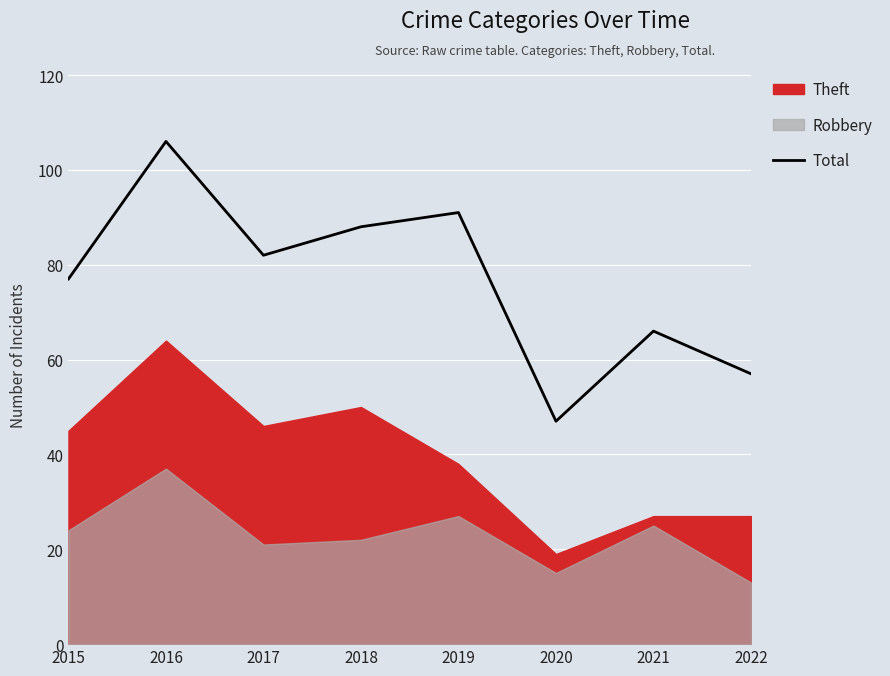

The value at 2015 is 77. True or false?

True